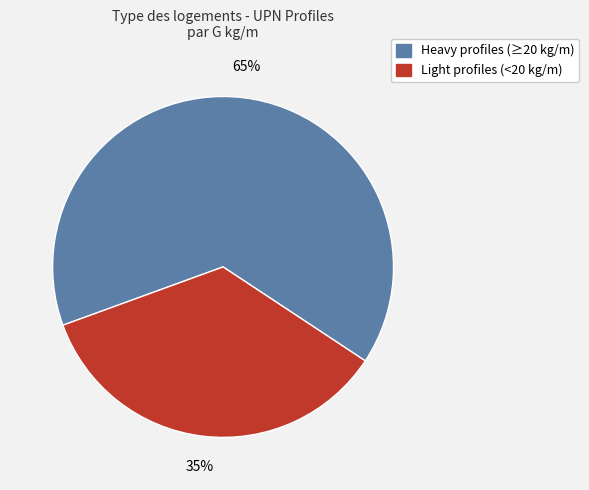

How many slices are in this pie chart?

2